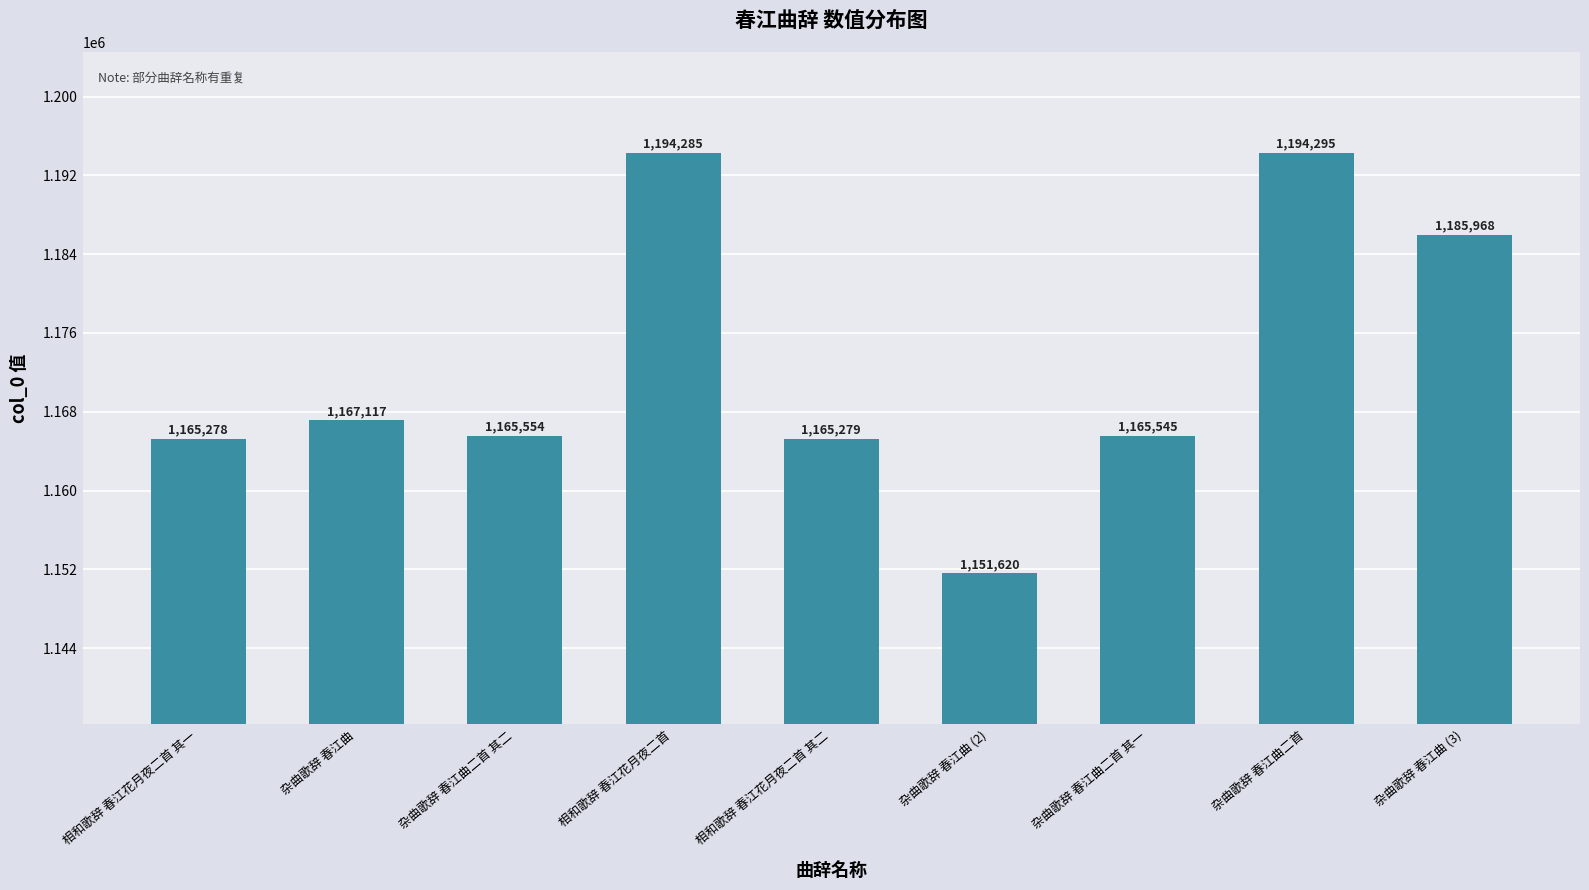

What is the average value?

1172771